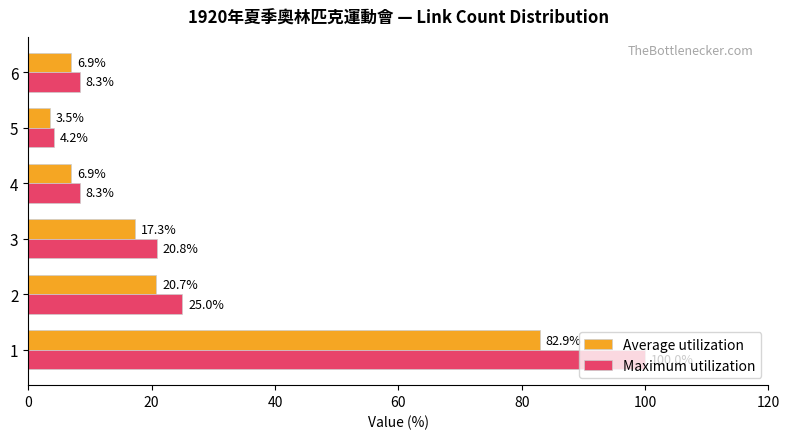

Which series changed the most between 3 and 5?

Maximum utilization